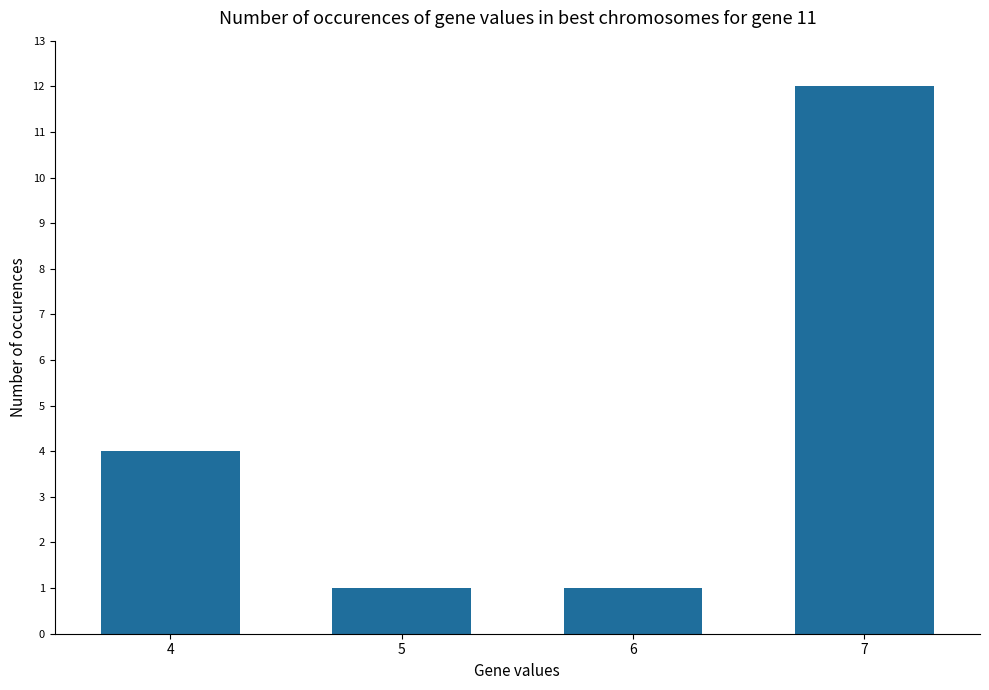

Between 7 and 6, which is larger?

7